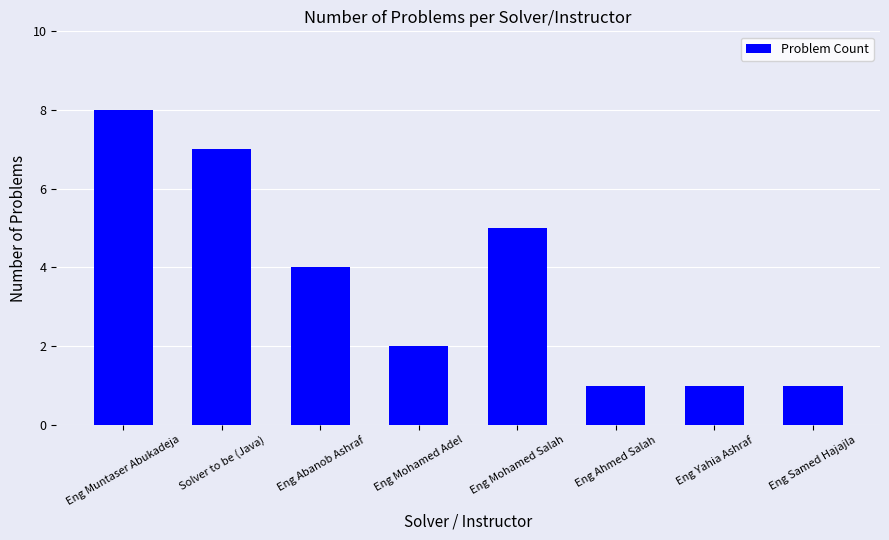

What is the difference between the second highest and minimum values?

6